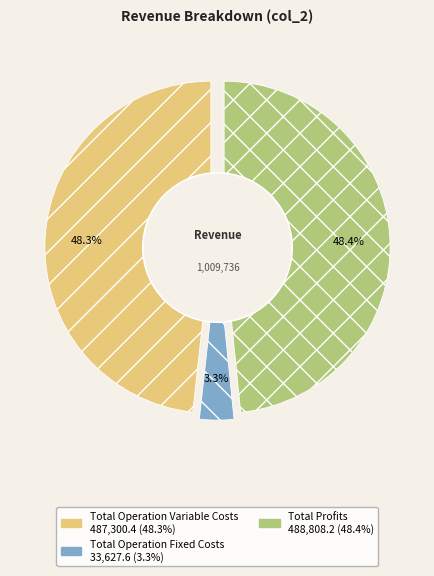

To the nearest percent, what percentage of the pie is Total Operation Variable Costs?

48%